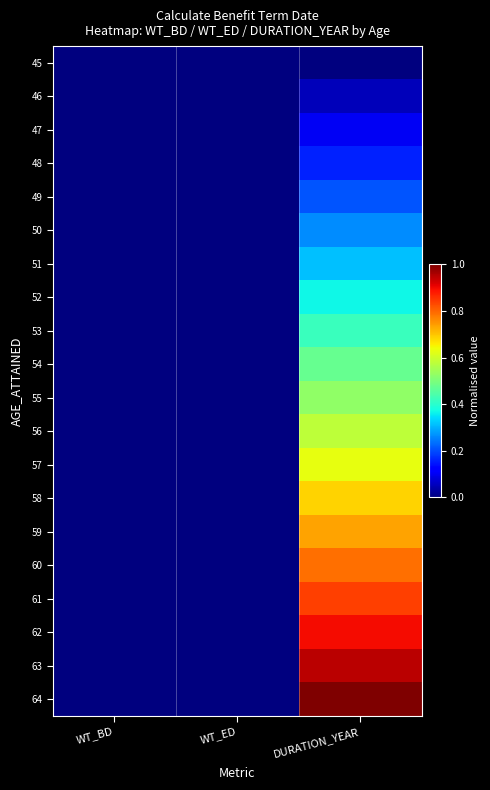

Reading left to right, list all the values displayed in this chart.

45: WT_BD=0.0	WT_ED=0.0	DURATION_YEAR=0.0
46: WT_BD=0.0	WT_ED=0.0	DURATION_YEAR=0.1
47: WT_BD=0.0	WT_ED=0.0	DURATION_YEAR=0.1
48: WT_BD=0.0	WT_ED=0.0	DURATION_YEAR=0.2
49: WT_BD=0.0	WT_ED=0.0	DURATION_YEAR=0.2
50: WT_BD=0.0	WT_ED=0.0	DURATION_YEAR=0.3
51: WT_BD=0.0	WT_ED=0.0	DURATION_YEAR=0.3
52: WT_BD=0.0	WT_ED=0.0	DURATION_YEAR=0.4
53: WT_BD=0.0	WT_ED=0.0	DURATION_YEAR=0.4
54: WT_BD=0.0	WT_ED=0.0	DURATION_YEAR=0.5
55: WT_BD=0.0	WT_ED=0.0	DURATION_YEAR=0.5
56: WT_BD=0.0	WT_ED=0.0	DURATION_YEAR=0.6
57: WT_BD=0.0	WT_ED=0.0	DURATION_YEAR=0.6
58: WT_BD=0.0	WT_ED=0.0	DURATION_YEAR=0.7
59: WT_BD=0.0	WT_ED=0.0	DURATION_YEAR=0.7
60: WT_BD=0.0	WT_ED=0.0	DURATION_YEAR=0.8
61: WT_BD=0.0	WT_ED=0.0	DURATION_YEAR=0.8
62: WT_BD=0.0	WT_ED=0.0	DURATION_YEAR=0.9
63: WT_BD=0.0	WT_ED=0.0	DURATION_YEAR=0.9
64: WT_BD=0.0	WT_ED=0.0	DURATION_YEAR=1.0